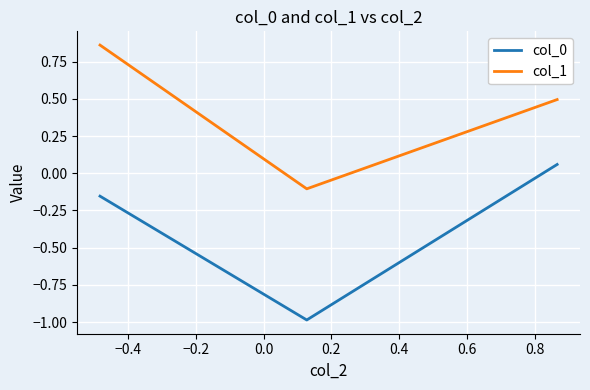

What is the difference between the maximum and minimum values in the col_0 series?

1.0